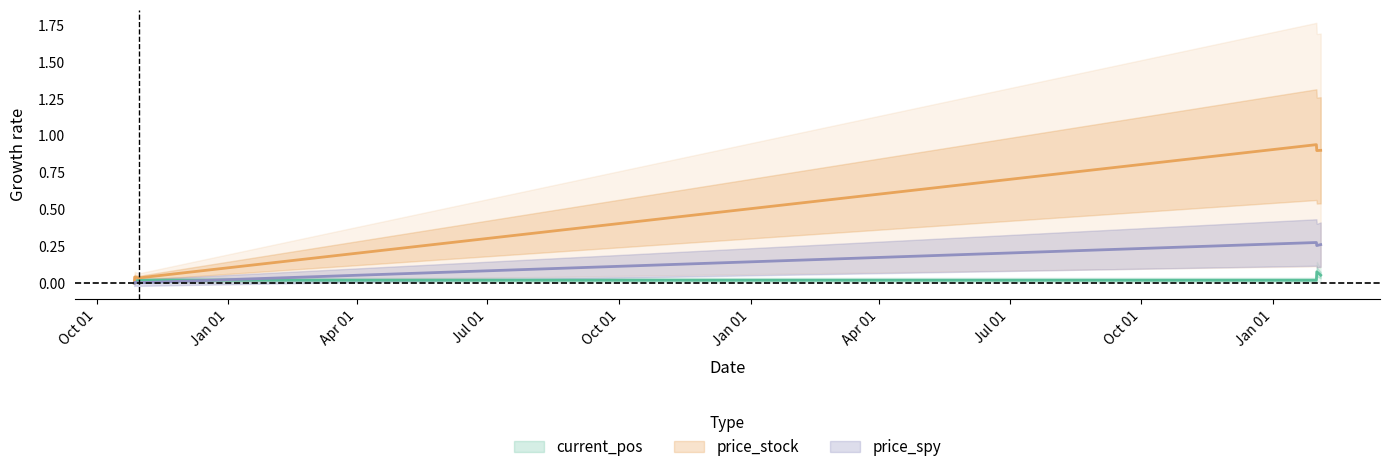

How many intersections are there between current_pos and price_spy?

1